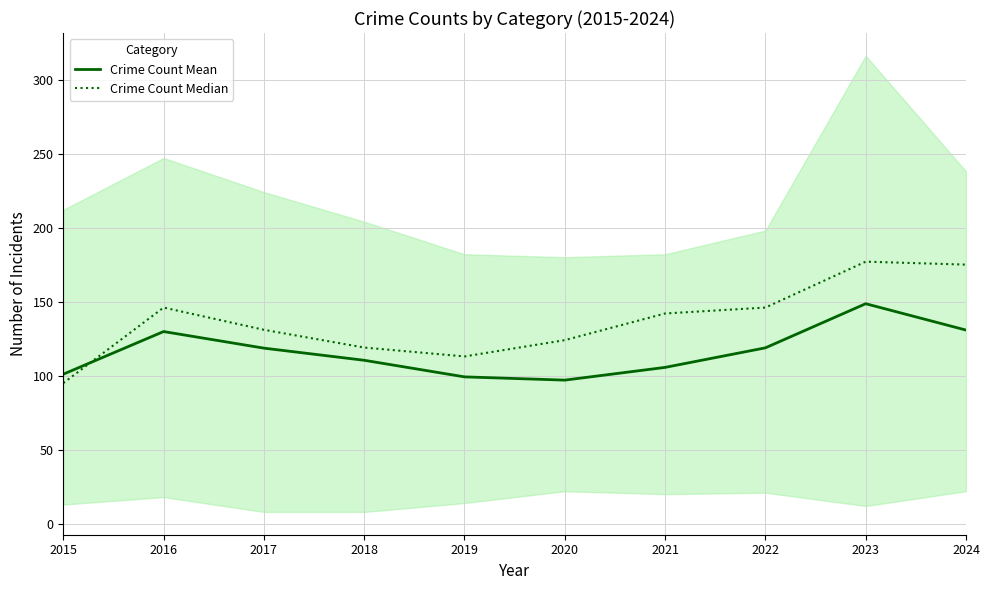

After their last crossing, which series has the higher values: Crime Count Mean or Crime Count Median?

Crime Count Median